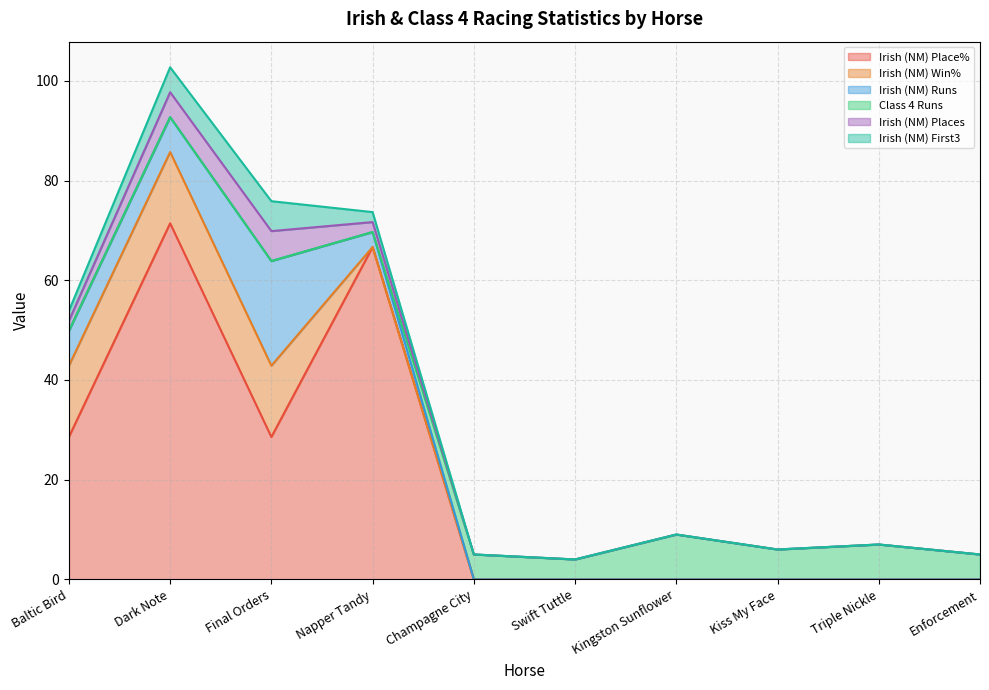

True or false: Irish (NM) First3 and Irish (NM) Places intersect in this chart.

False